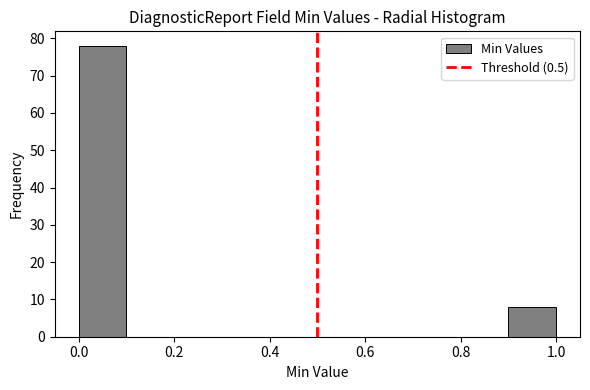

Reading left to right, transcribe this chart: for each bar, give the range it covers on the x-axis and its height. The values are not printed on the chart, so give them approximately, as read against the axis.

0.0 to 0.1: 78
0.1 to 0.2: 0
0.2 to 0.3: 0
0.3 to 0.4: 0
0.4 to 0.5: 0
0.5 to 0.6: 0
0.6 to 0.7: 0
0.7 to 0.8: 0
0.8 to 0.9: 0
0.9 to 1.0: 8